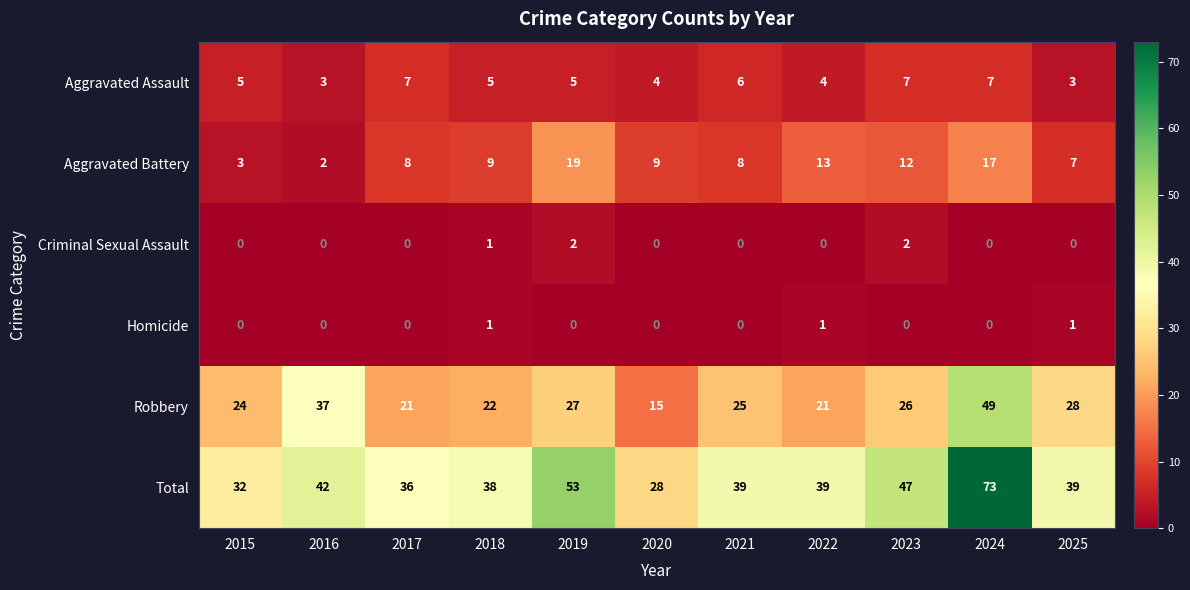

True or false: Criminal Sexual Assault has a value of 0 at 2021.

True